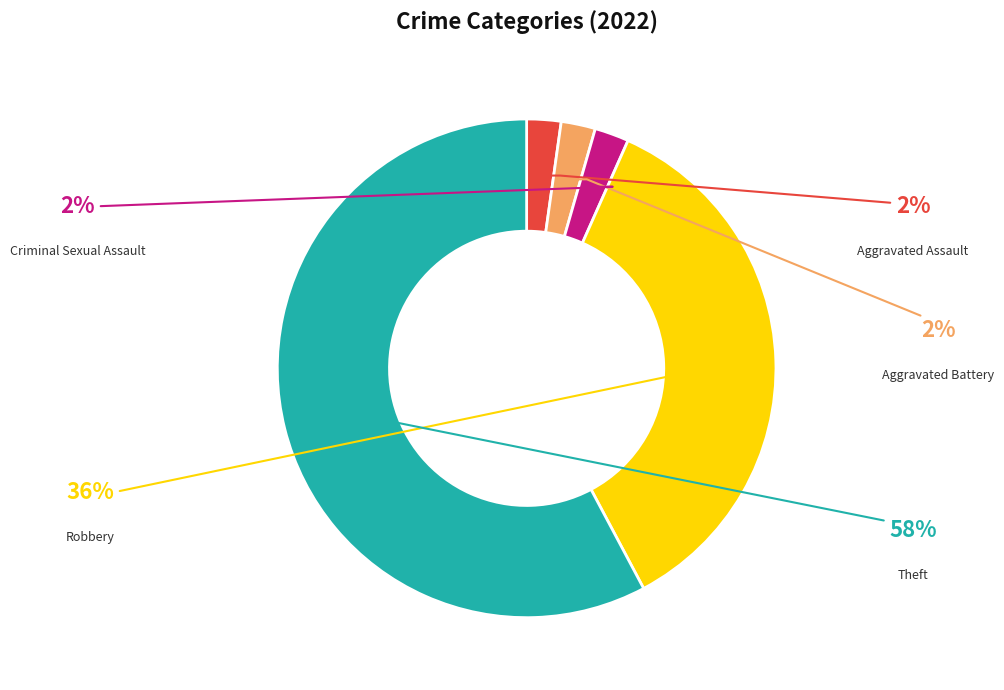

How many slices are in this pie chart?

5